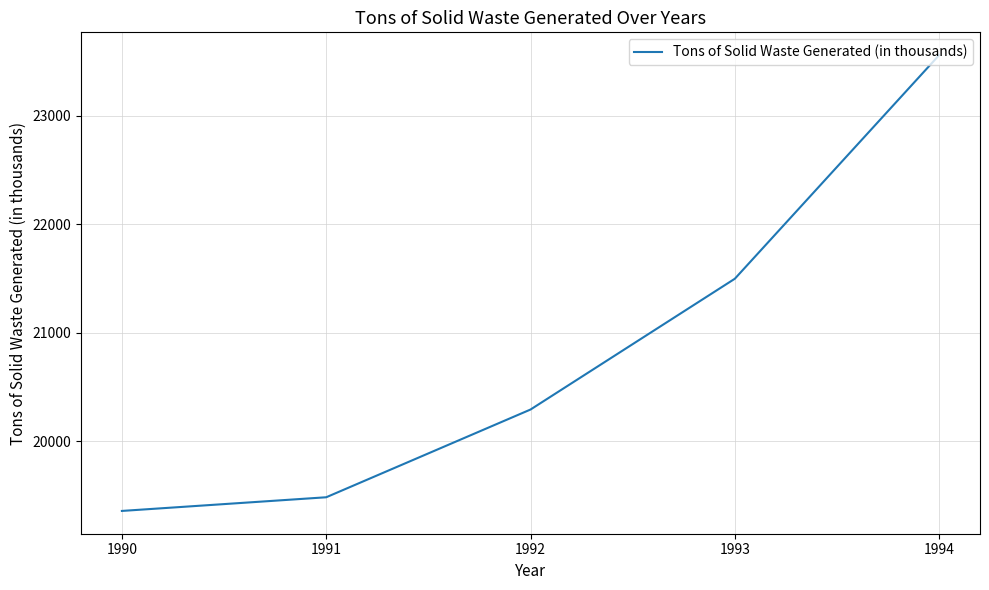

What is the change in value from 1992 to 1994?

+3268